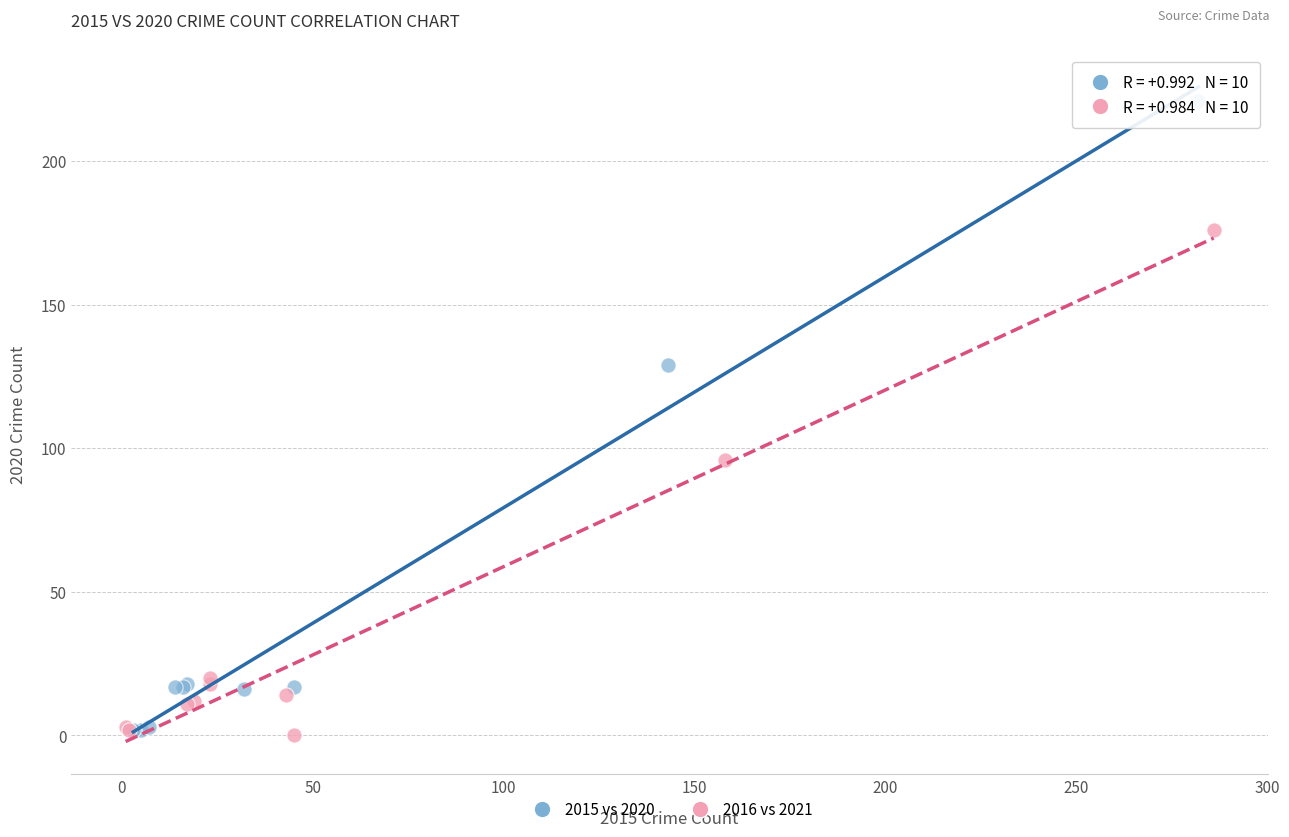

Which series has the largest Y range (max minus min)?

2015 vs 2020